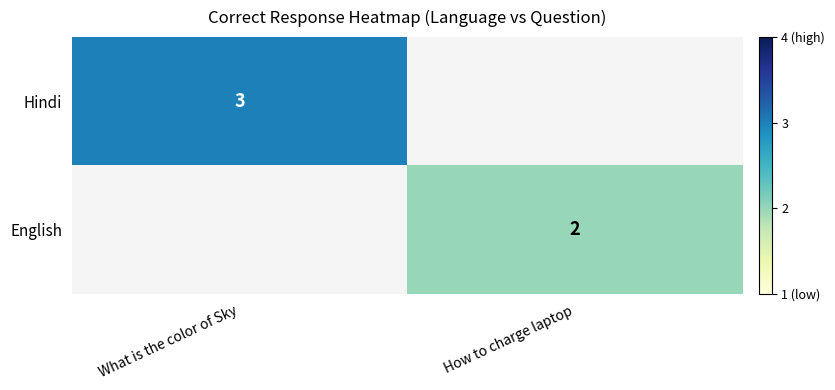

Which label corresponds to the largest value in the chart?

What is the color of Sky